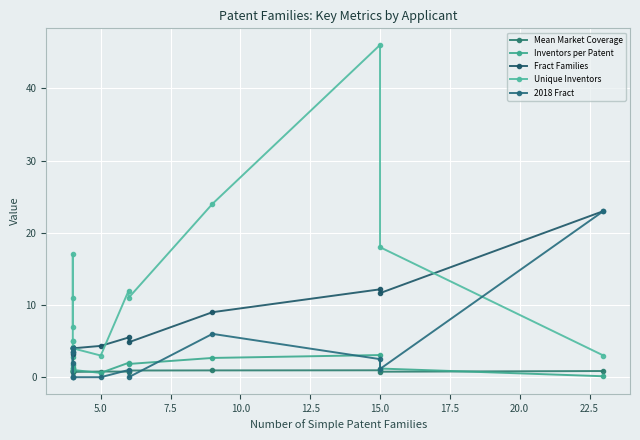

What are all the series names shown in the legend?

Mean Market Coverage, Inventors per Patent, Fract Families, Unique Inventors, 2018 Fract